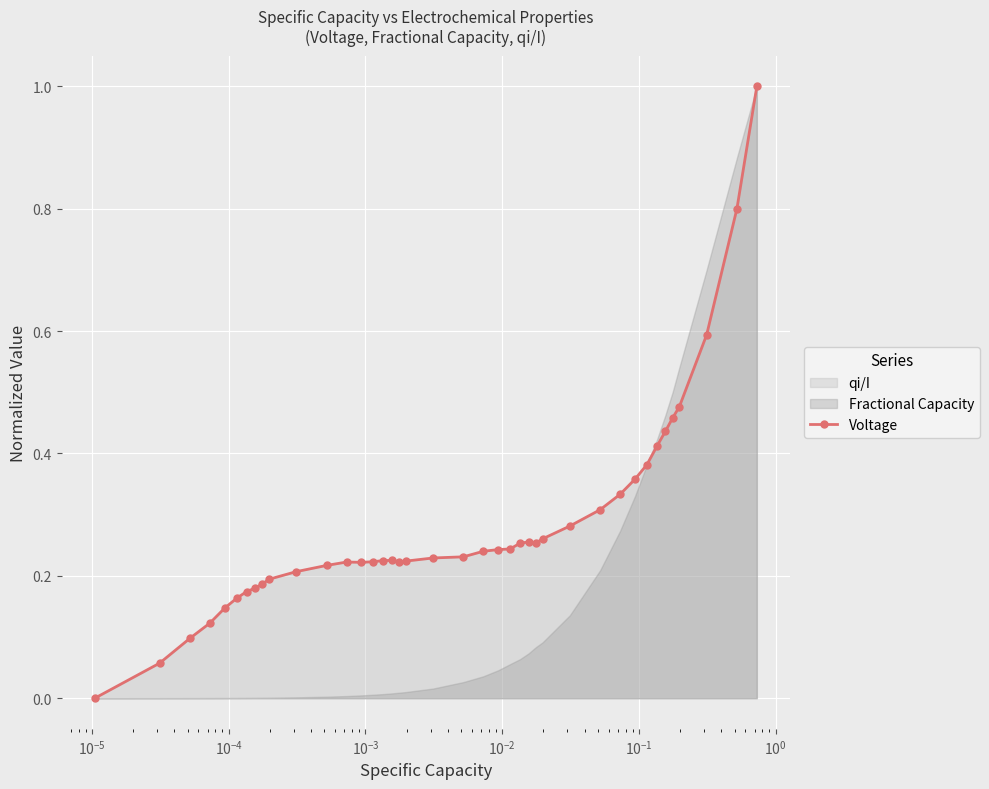

What is the value of the Voltage point at the 39th from the left?

0.8